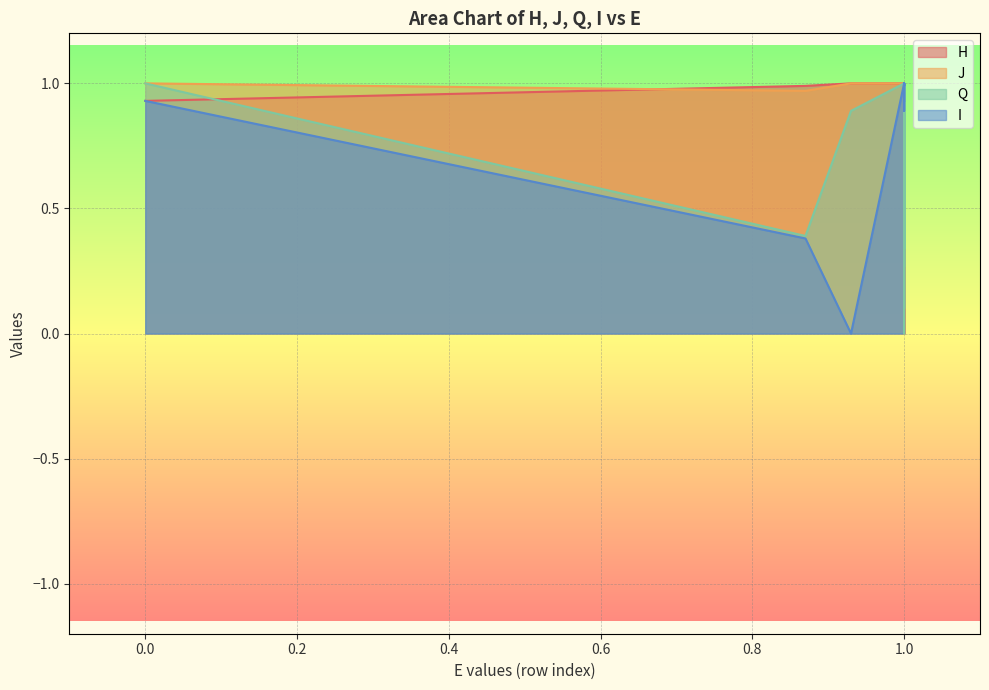

After their last crossing, which series has the higher values: J or I?

J